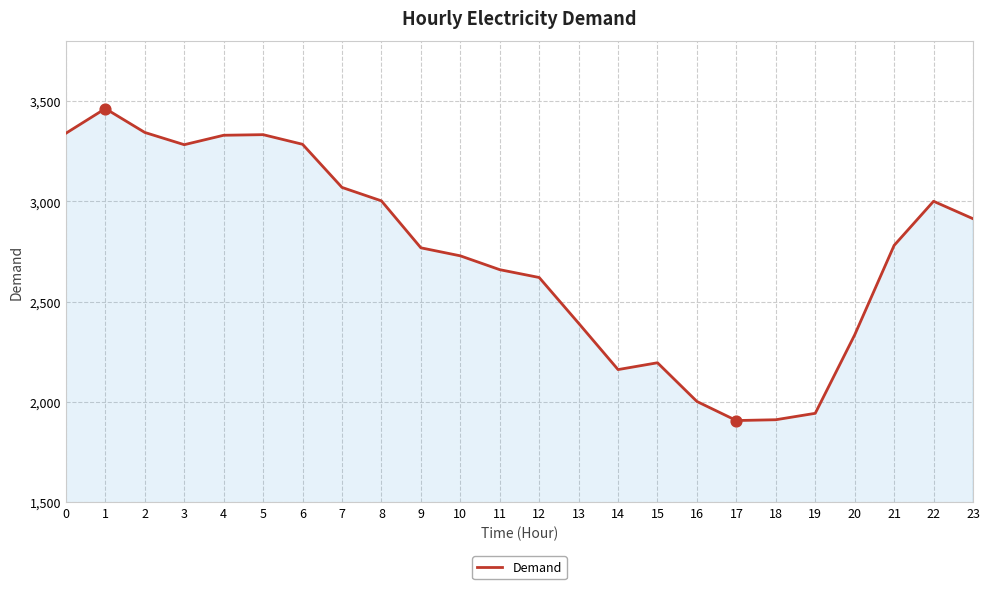

What is the ratio of the value at 7 to the value at 13?

1.3